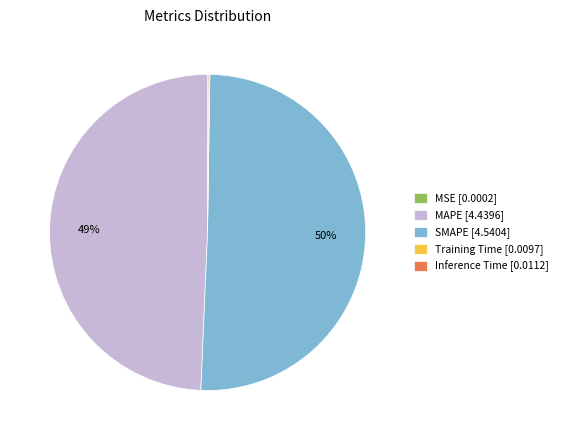

What percentage is the MAPE [4.4396] slice, to the nearest percent?

49%